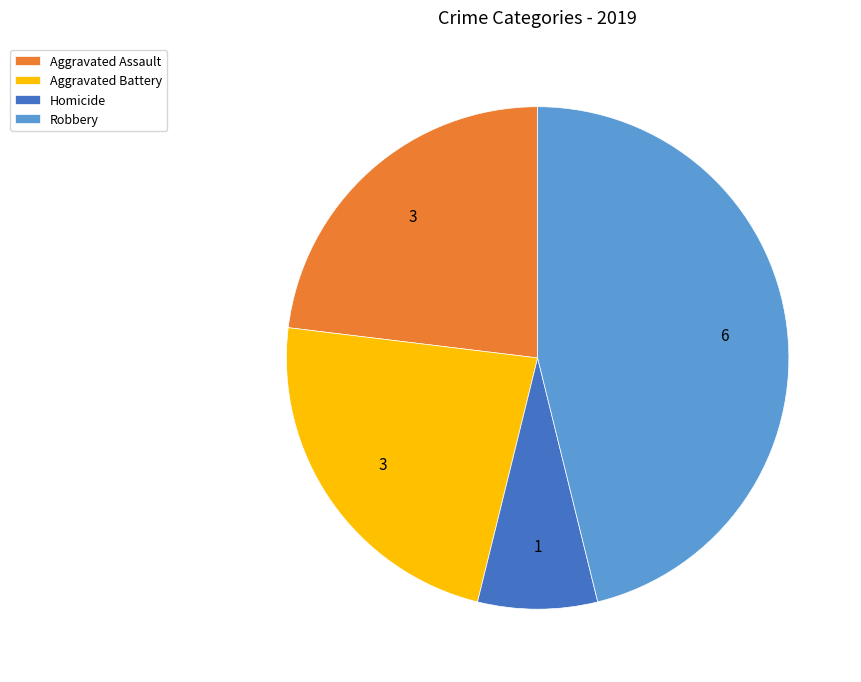

Which has a higher value, Homicide or Robbery?

Robbery